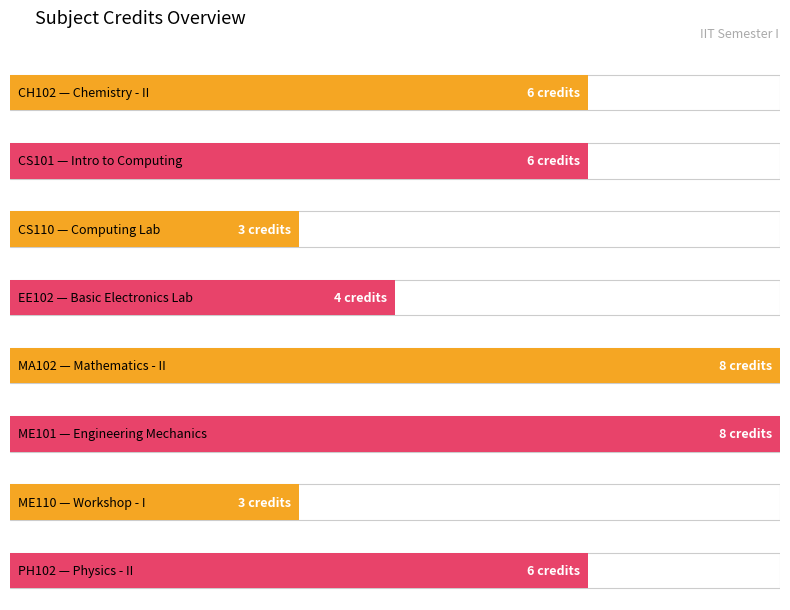

Where does the data first go above 6?

MA102